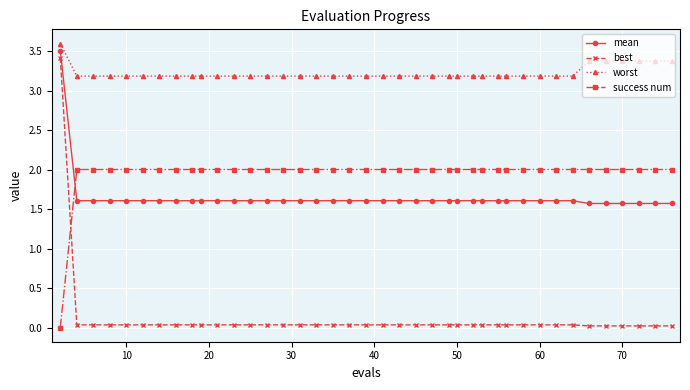

What is the sum of all mean values?

65.9